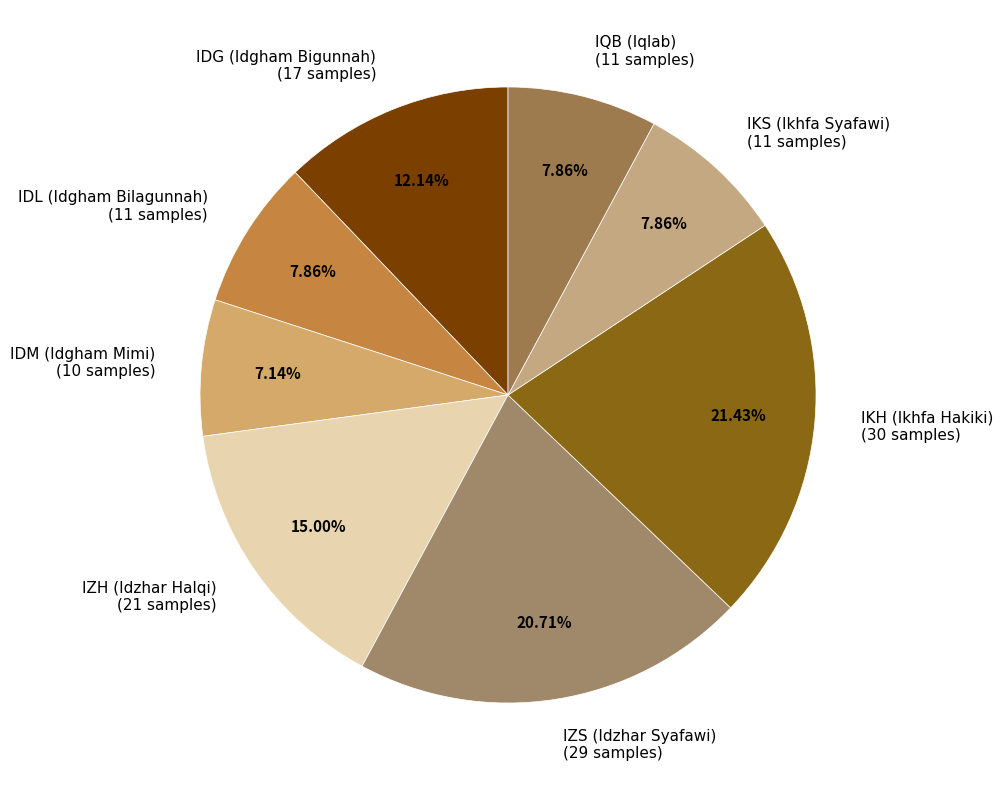

Do IKS (Ikhfa Syafawi) and IZS (Idzhar Syafawi) together represent more than half of the pie?

No